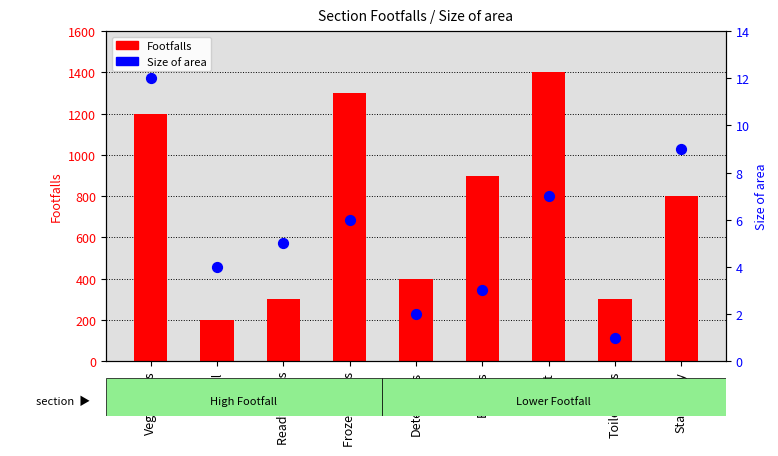

Which series reaches the minimum Y coordinate?

Size of area